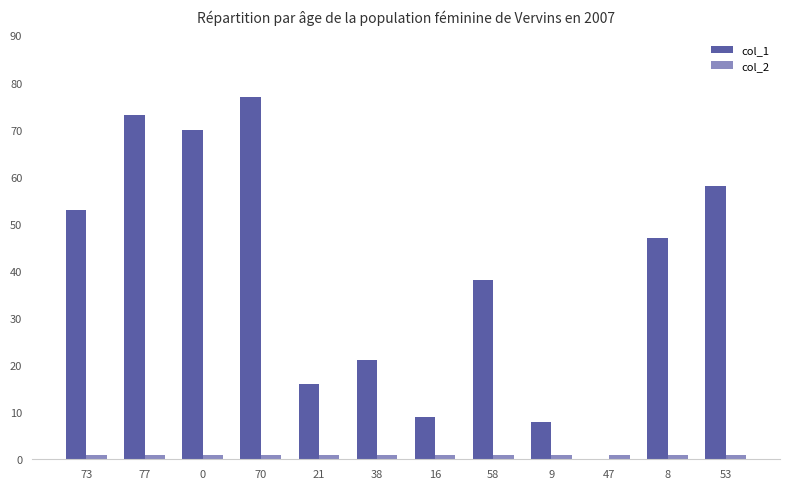

Which series changed the most between 73 and 70?

col_1